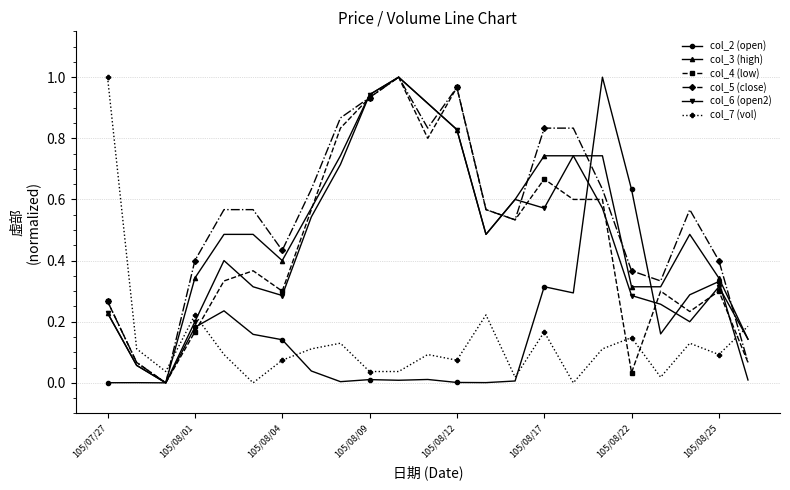

After their last crossing, which series has the higher values: col_7 (vol) or col_3 (high)?

col_7 (vol)